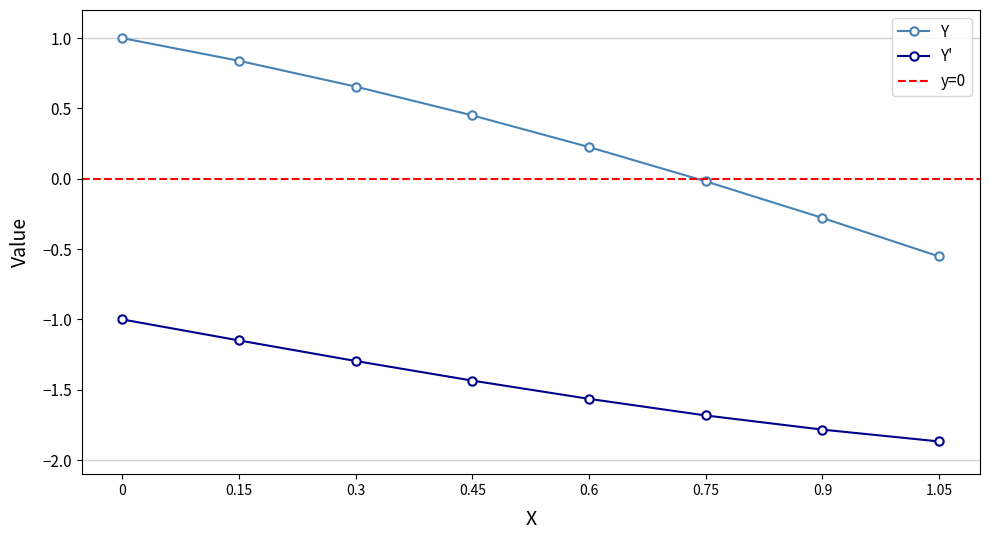

Which series has the largest range (max minus min)?

Y